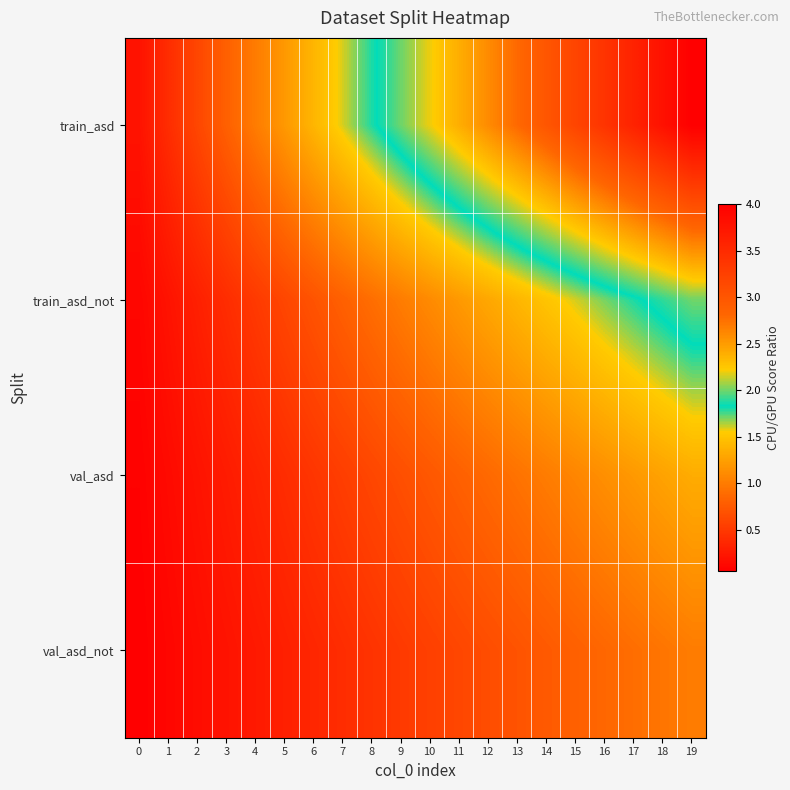

Reading right to left, list all the values displayed in this chart.

train_asd: 19=4.0	18=3.8	17=3.6	16=3.4	15=3.2	14=3.0	13=2.8	12=2.6	11=2.4	10=2.2	9=2.0	8=1.8	7=1.6	6=1.4	5=1.2	4=1.0	3=0.8	2=0.6	1=0.4	0=0.2
train_asd_not: 19=2.0	18=1.9	17=1.8	16=1.7	15=1.6	14=1.5	13=1.4	12=1.3	11=1.2	10=1.1	9=1.0	8=0.9	7=0.8	6=0.7	5=0.6	4=0.5	3=0.4	2=0.3	1=0.2	0=0.1
val_asd: 19=1.3	18=1.3	17=1.2	16=1.1	15=1.1	14=1.0	13=0.9	12=0.9	11=0.8	10=0.7	9=0.7	8=0.6	7=0.5	6=0.5	5=0.4	4=0.3	3=0.3	2=0.2	1=0.1	0=0.1
val_asd_not: 19=1.0	18=0.9	17=0.9	16=0.8	15=0.8	14=0.7	13=0.7	12=0.6	11=0.6	10=0.5	9=0.5	8=0.4	7=0.4	6=0.3	5=0.3	4=0.2	3=0.2	2=0.1	1=0.1	0=0.0